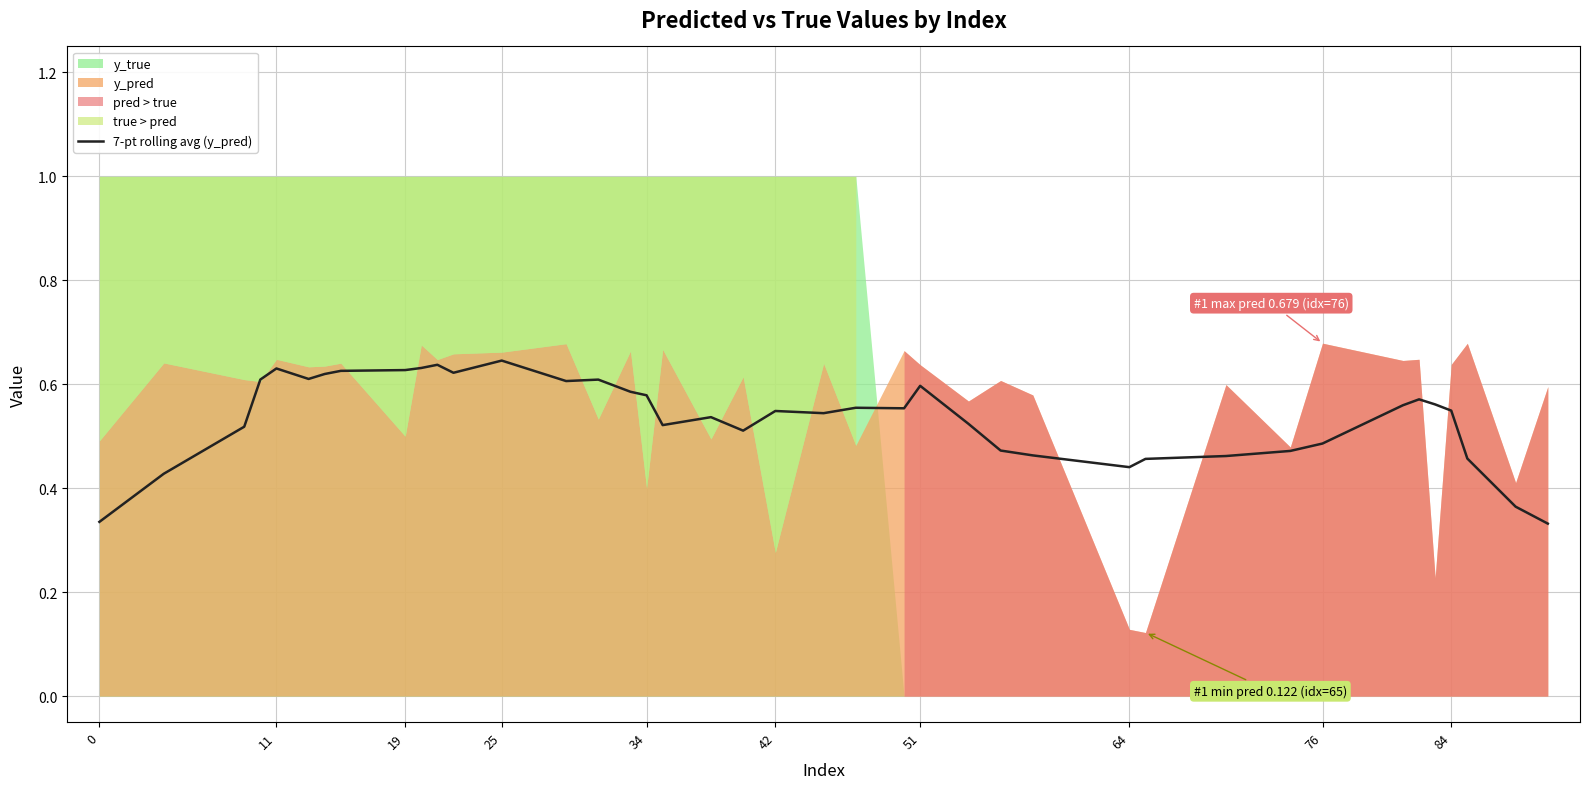

True or false: 7-pt rolling avg (y_pred) has a value of 0.2 at 25.

False